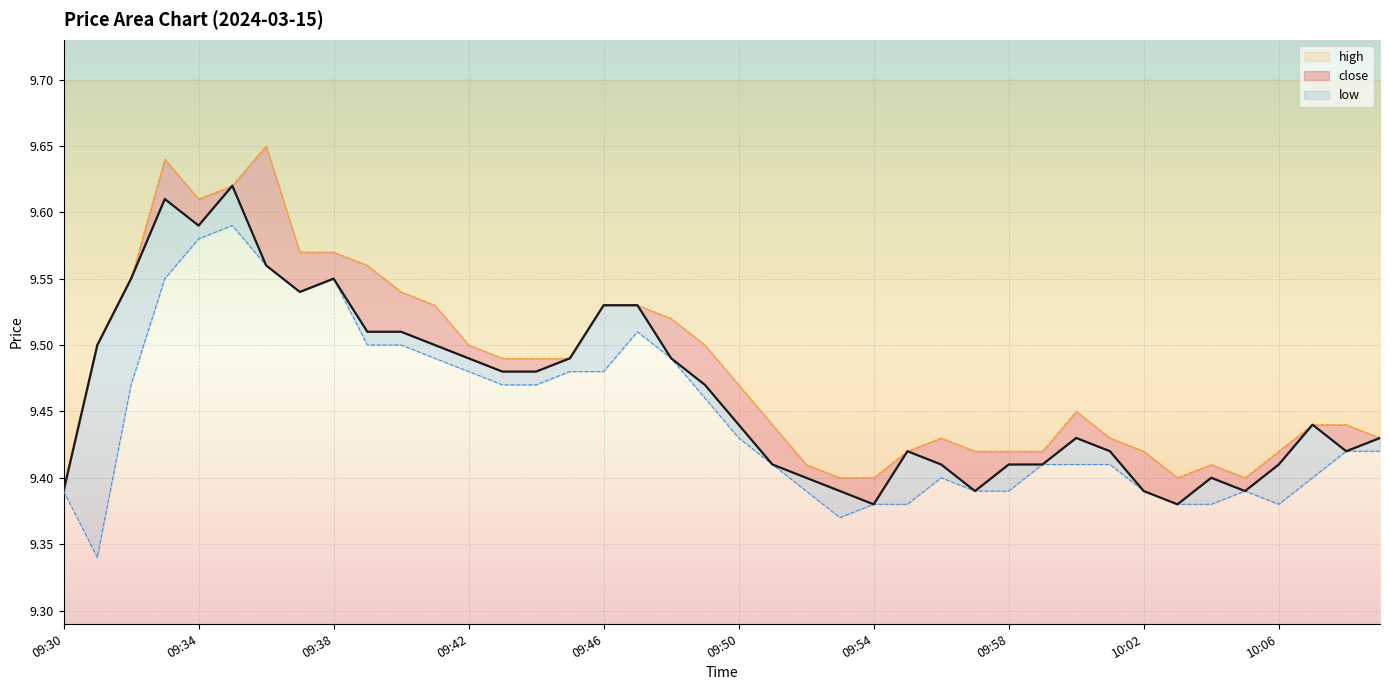

What is the greatest value displayed?

9.7